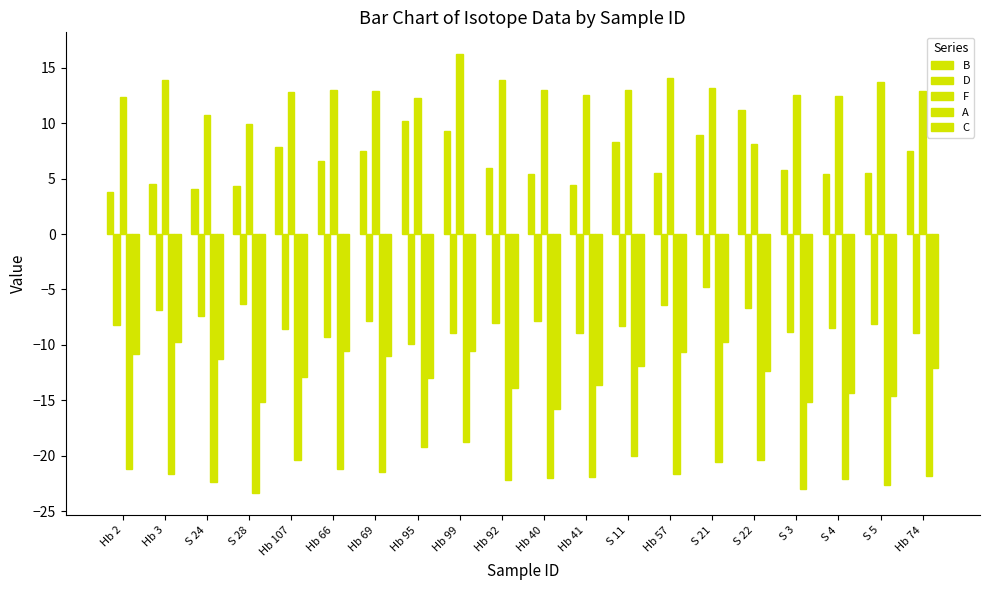

Which series changed the most between Hb 107 and Hb 92?

A